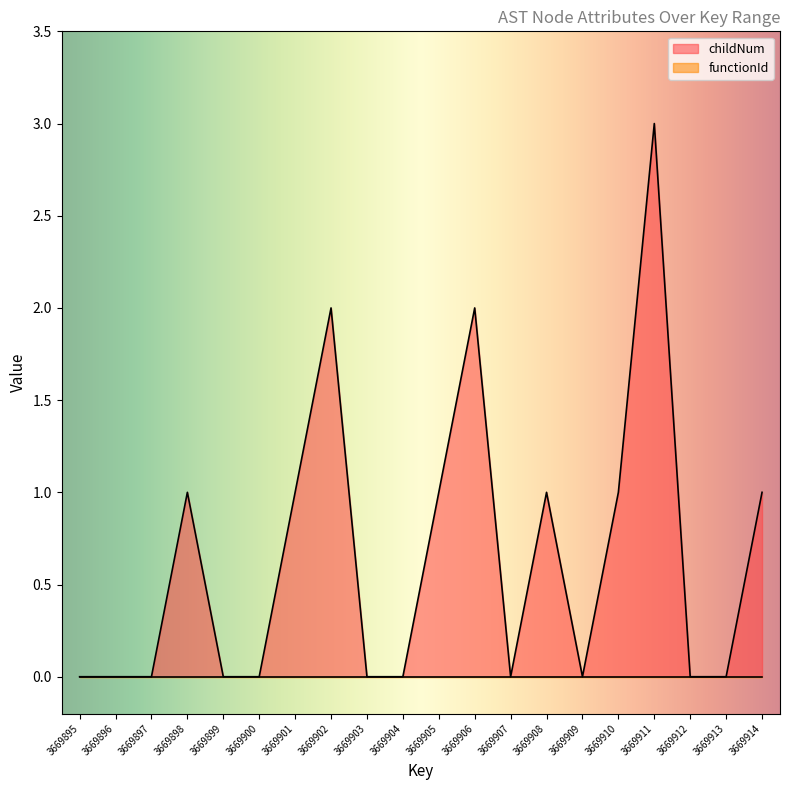

How many series are shown in this chart?

2